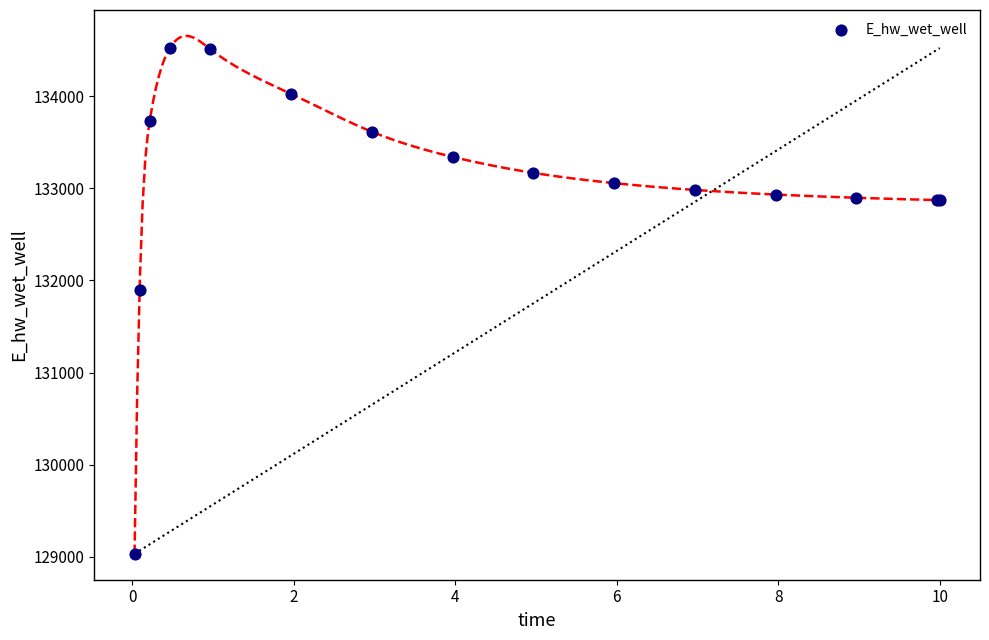

What Y value in the scatter plot is closest to 131777?

131896.8